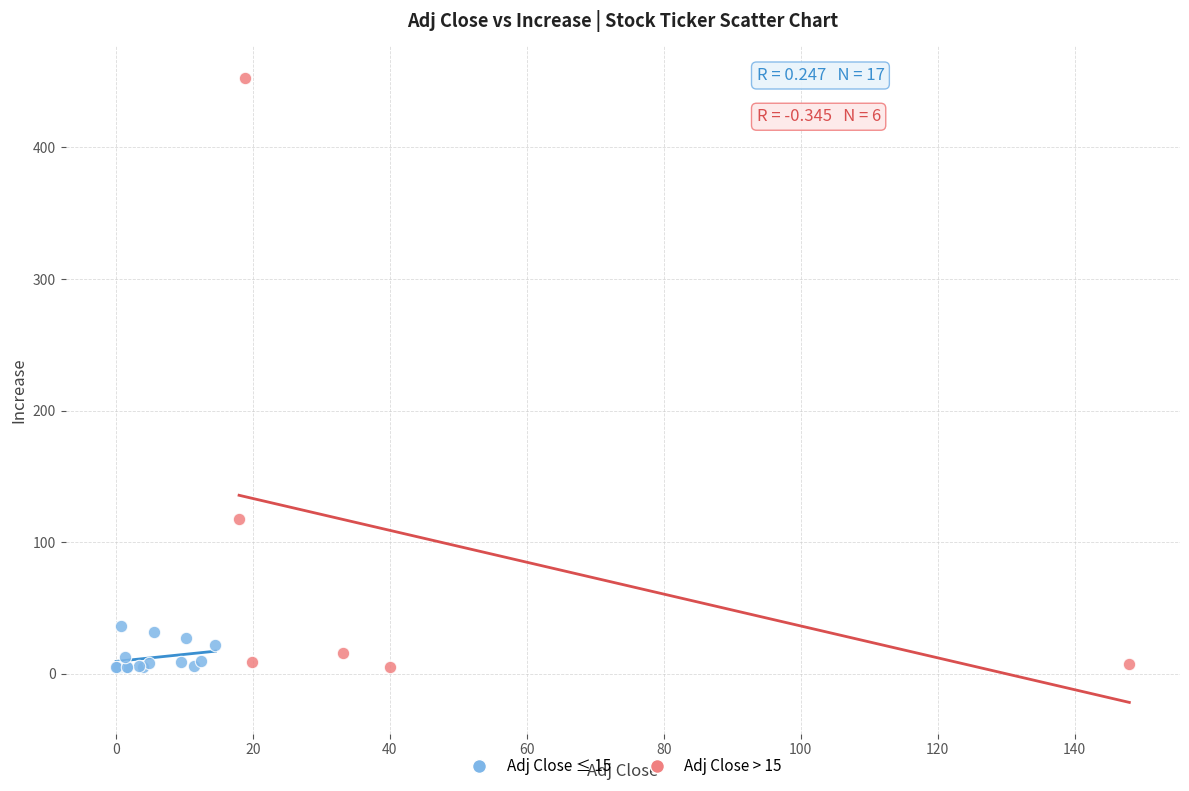

Which series has the largest Y range (max minus min)?

Adj Close > 15